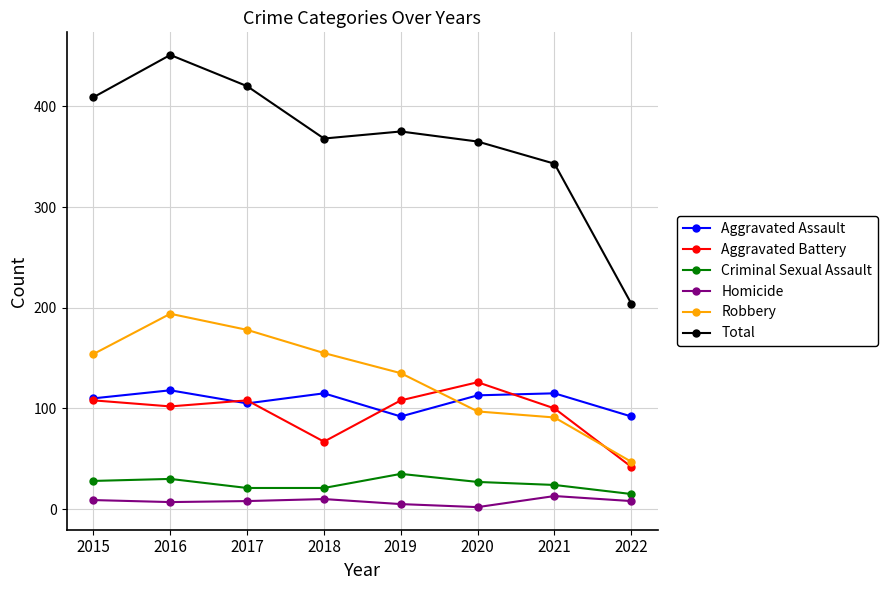

What is the spread (max minus min) of values at 2020?

363